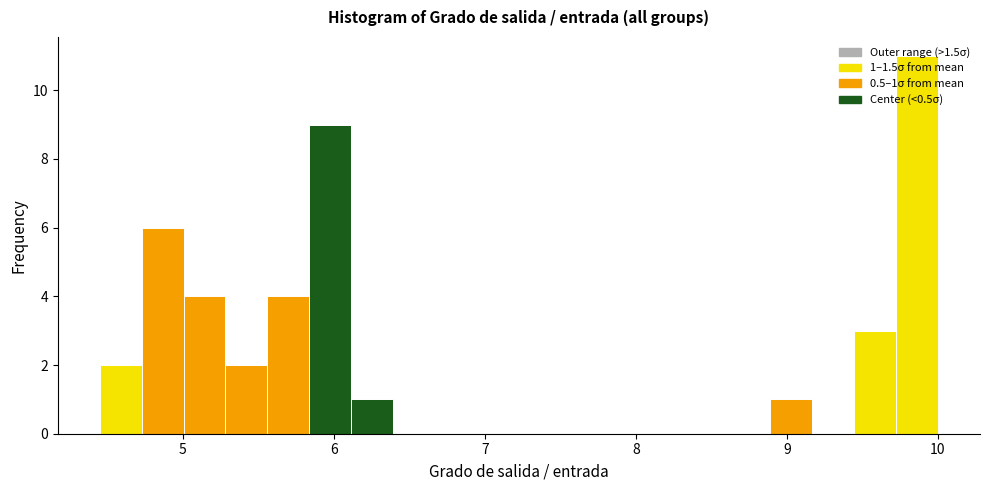

Around what value on the x-axis is the tallest bar? Give the approximate position of its centre, as read against the axis.

9.9